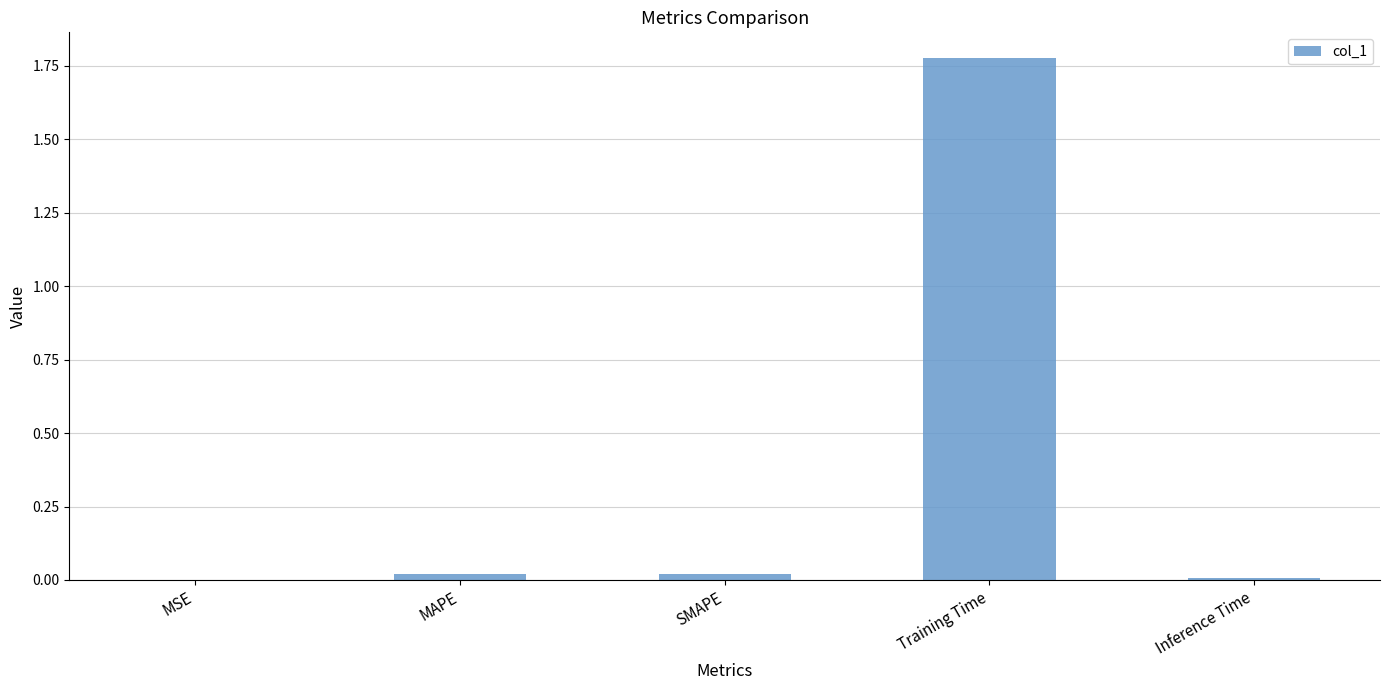

The value at SMAPE is 0.0. True or false?

True